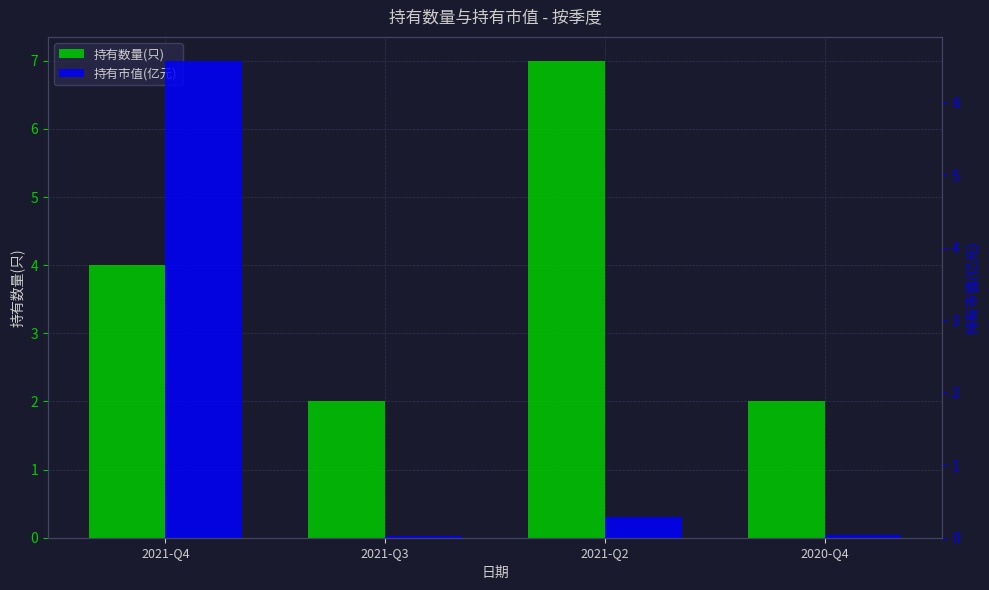

Reading right to left, what are all the values shown in this chart?

持有数量(只): 2020-Q4=2.0	2021-Q2=7.0	2021-Q3=2.0	2021-Q4=4.0
持有市值(亿元): 2020-Q4=0.0	2021-Q2=0.3	2021-Q3=0.0	2021-Q4=6.6